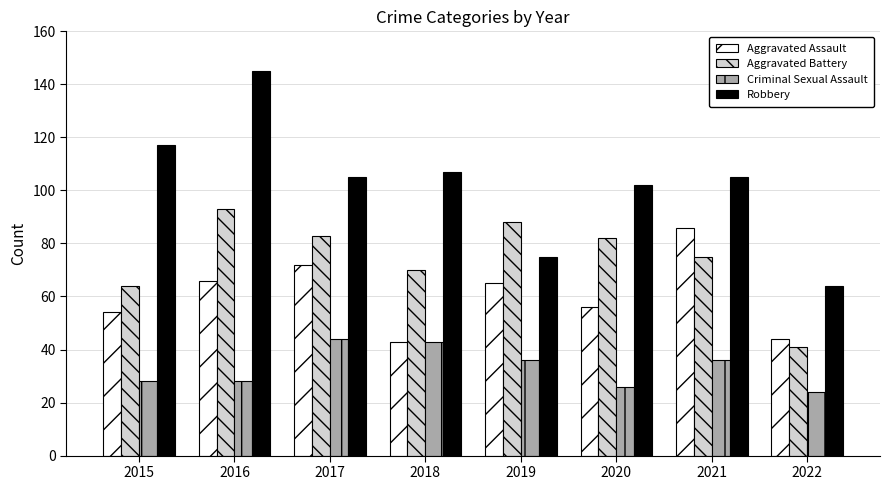

What is the total value across all series at 2022?

173